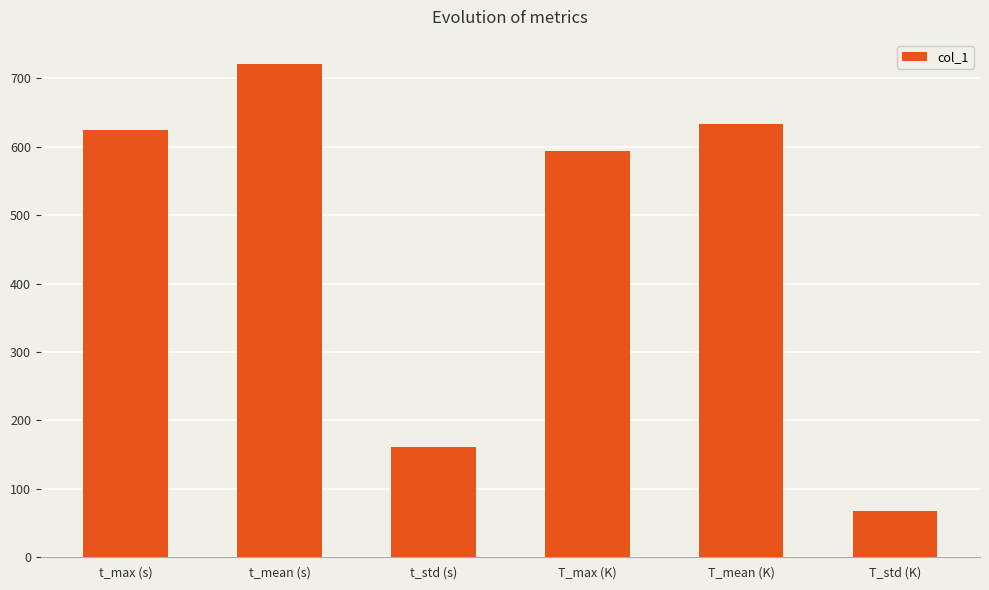

What is the difference between the values at T_max (K) and t_max (s)?

30.1